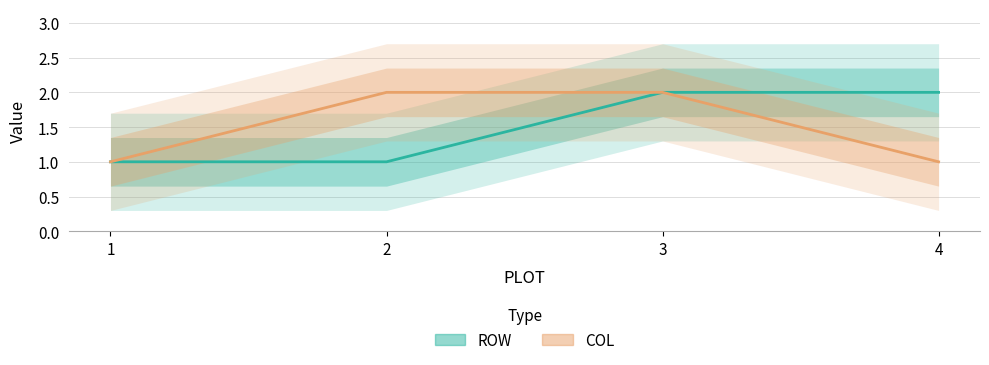

Does the chart have visible grid lines?

Yes